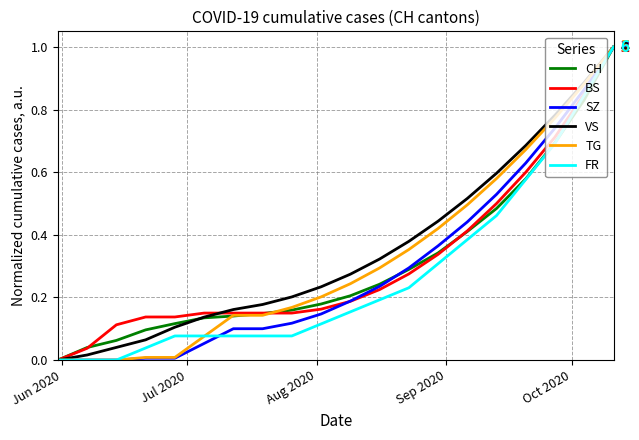

Does the chart display data point markers on the line(s)?

No